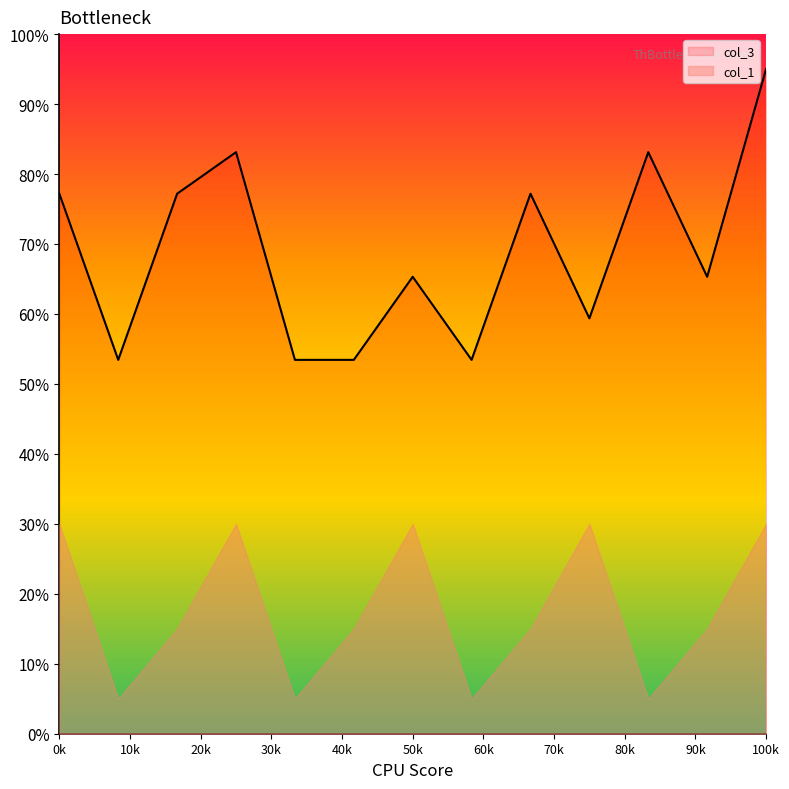

At which label does col_3 reach its peak?

100k